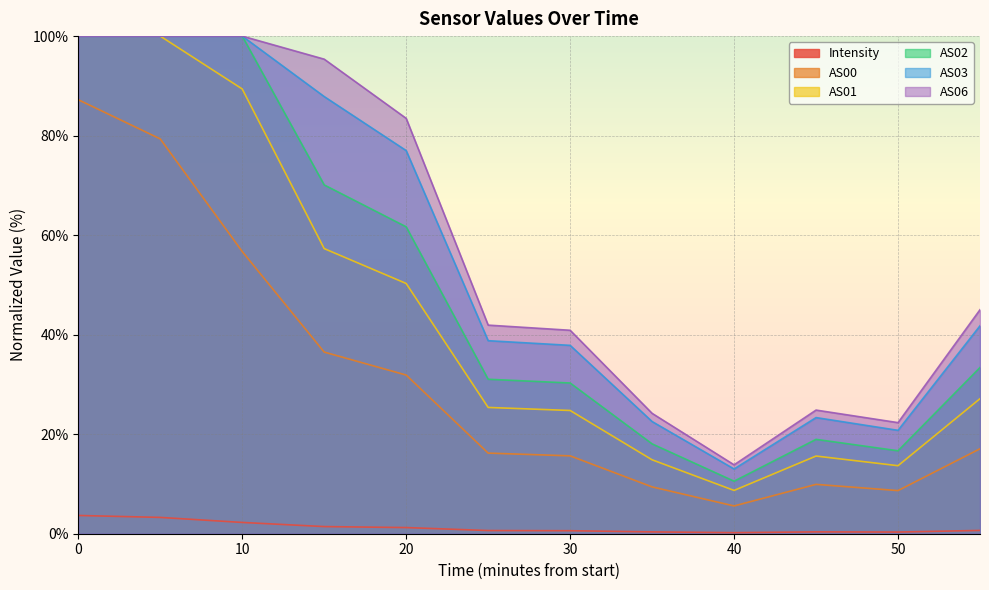

True or false: Intensity and AS00 intersect in this chart.

False